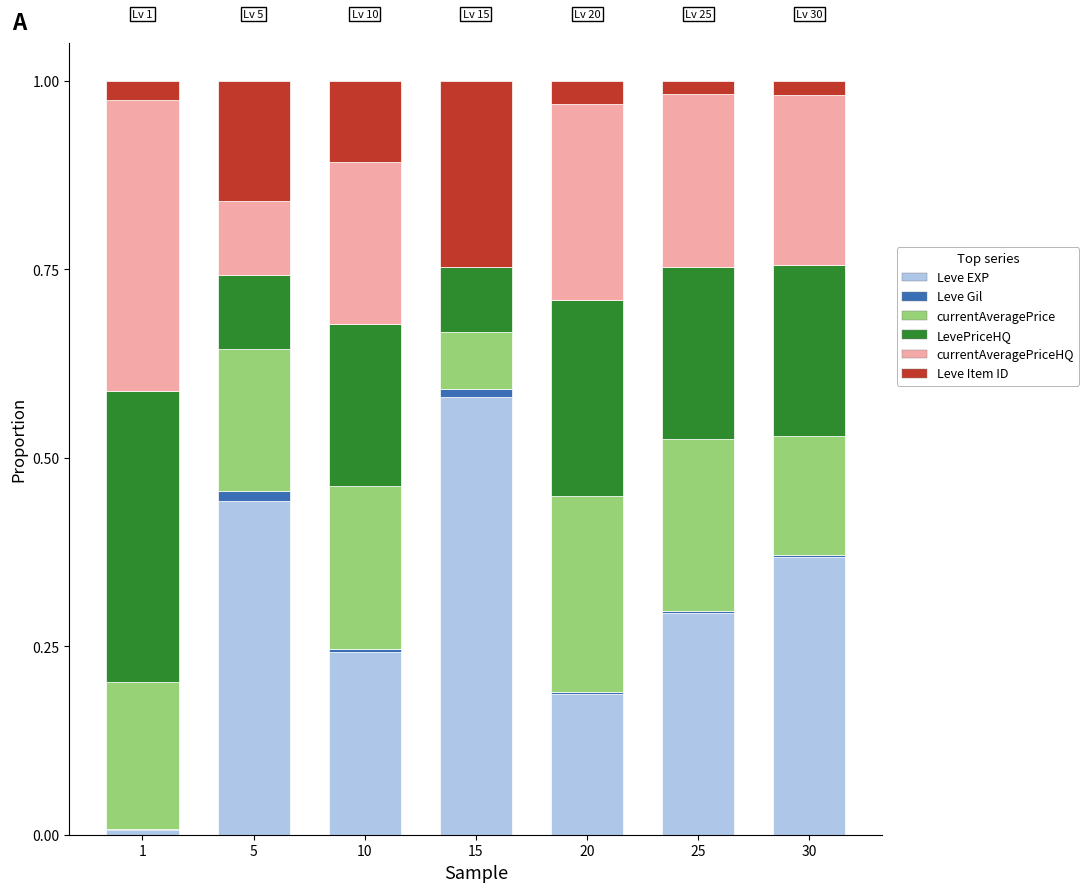

Read the Leve EXP value at 10.

0.2